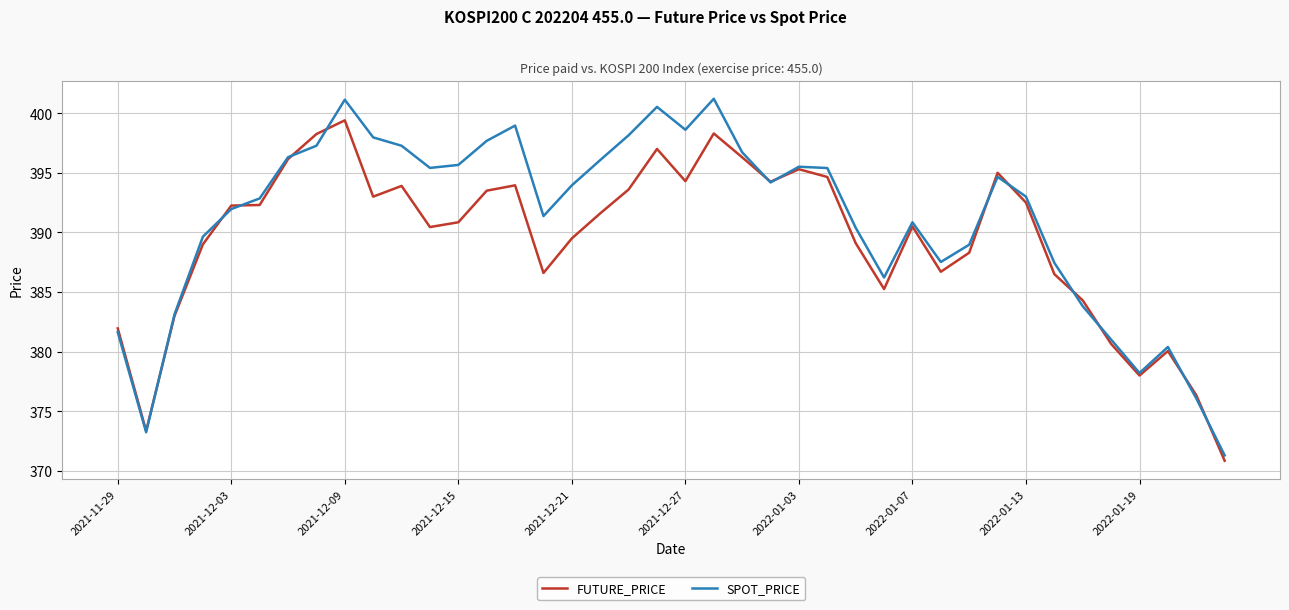

Which series has the largest total across all categories?

SPOT_PRICE